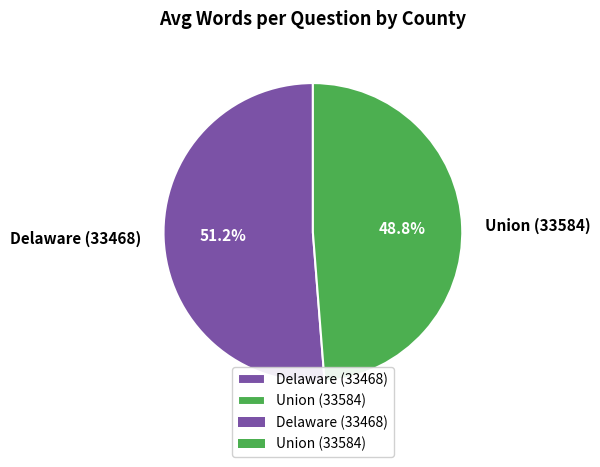

To the nearest percent, what is the average slice percentage?

50%